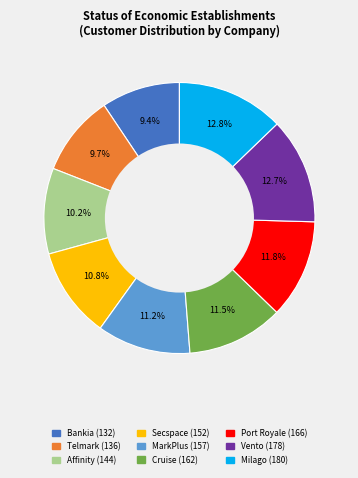

Is there any slice that represents more than half of the pie?

No